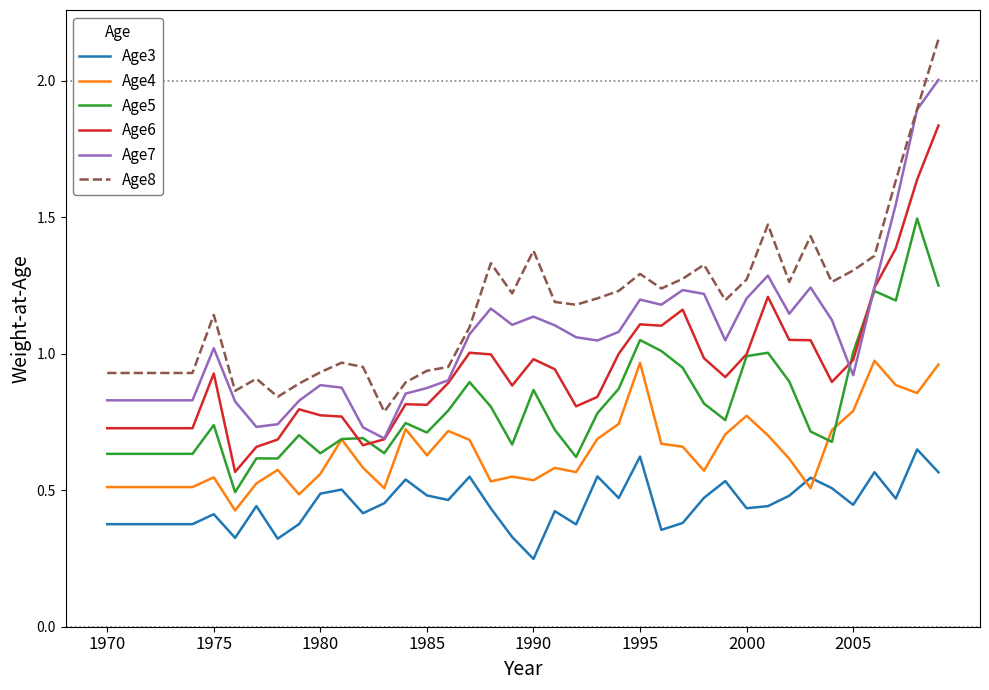

List the series in order of their peak value, lowest first.

Age3, Age4, Age5, Age6, Age7, Age8